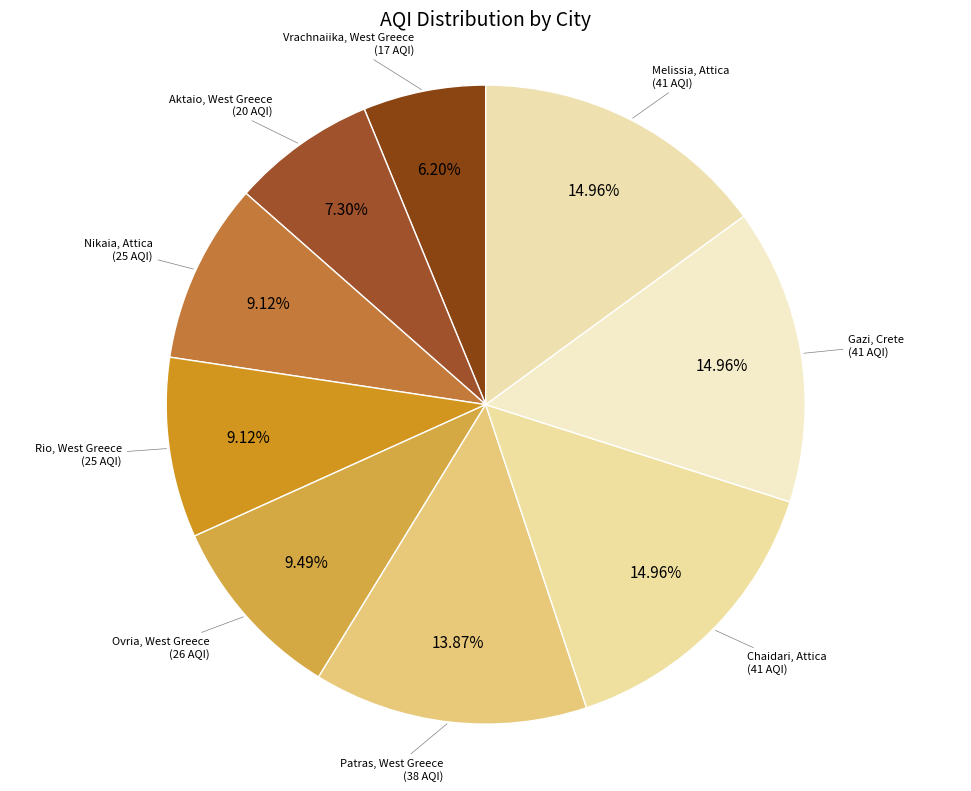

The Aktaio, West Greece slice represents 1% of the pie. True or false?

False